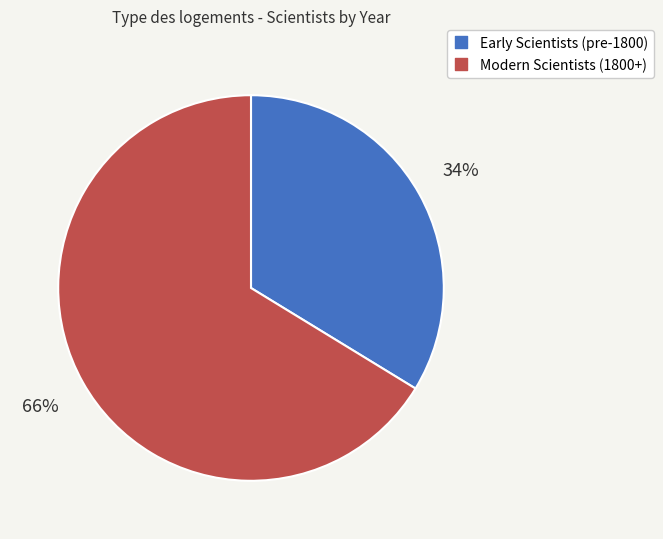

Is there any slice that represents more than half of the pie?

Yes